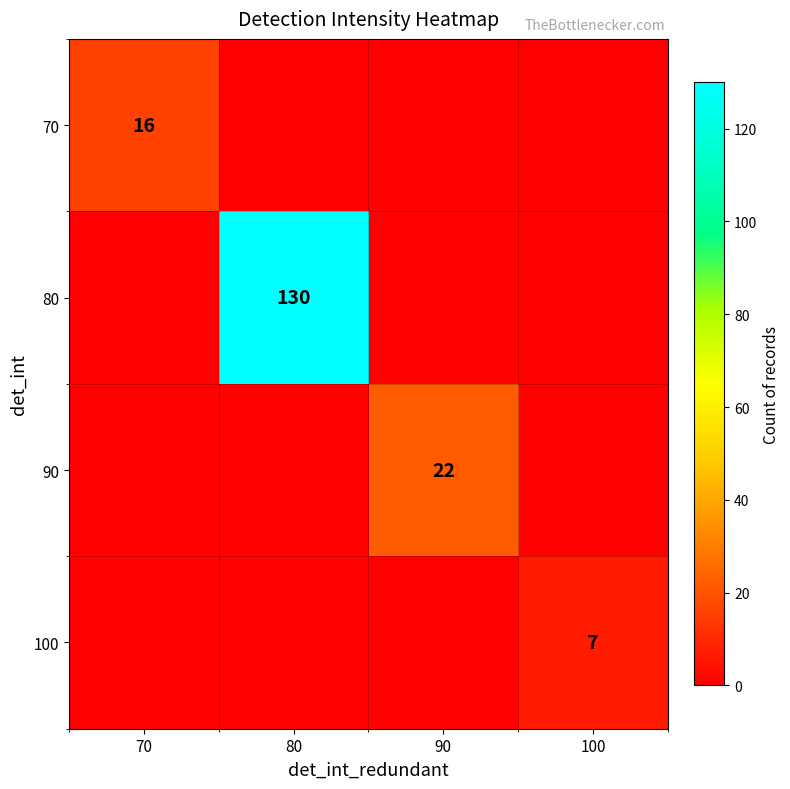

How many distinct data groups are displayed?

4